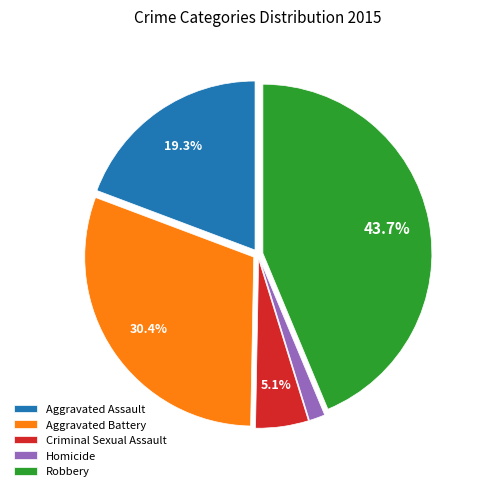

To the nearest percent, what percentage of the pie is Aggravated Assault?

19%